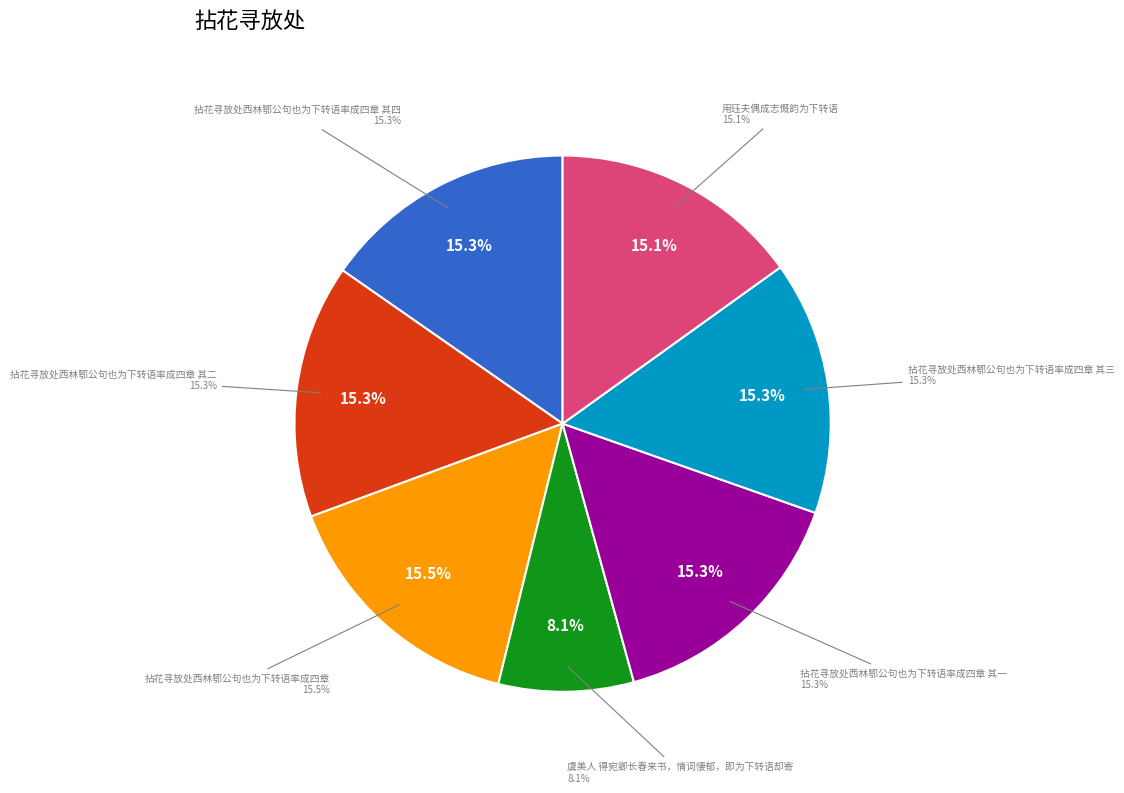

How much of the chart is everything except 拈花寻放处西林鄂公句也为下转语率成四章 其三?

84.7%